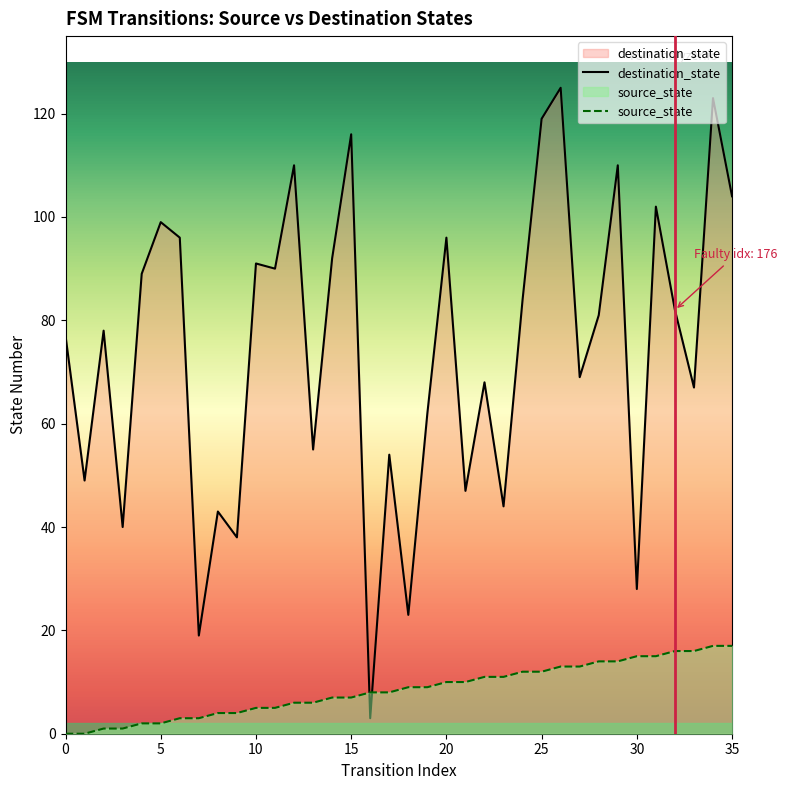

Which series changed the most between 23 and 32?

destination_state